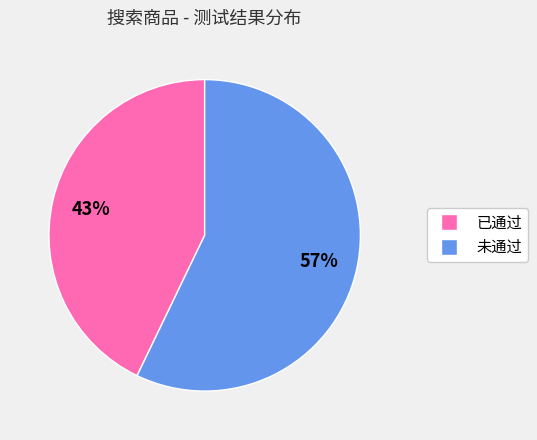

How many slices are in this pie chart?

2